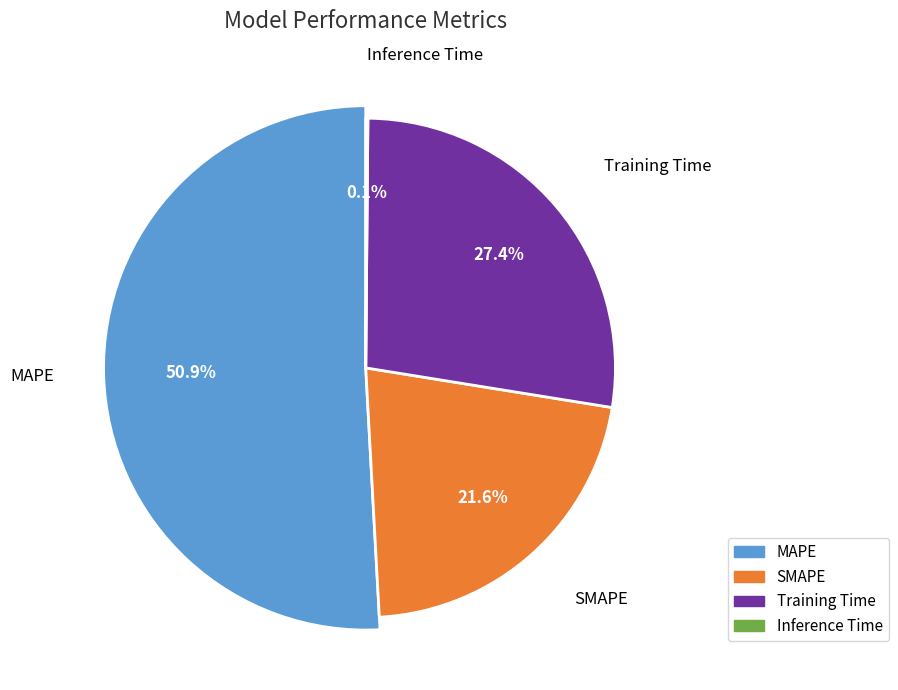

Is the sum of SMAPE and Inference Time greater than half?

No